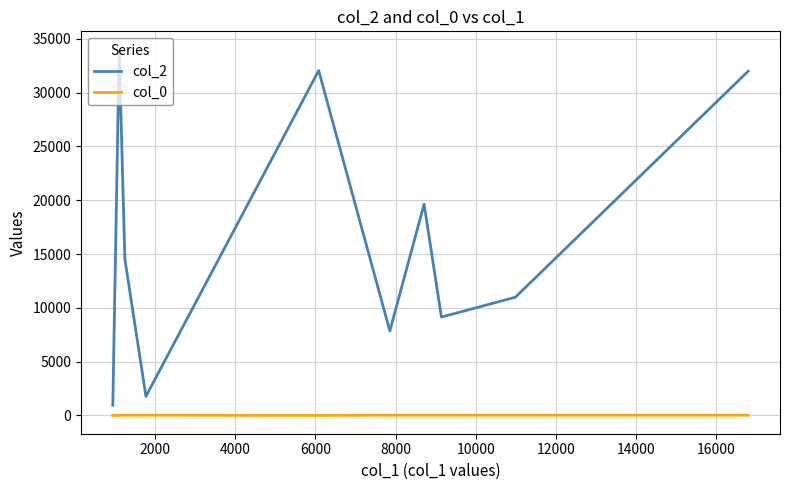

What is the difference between the maximum and minimum values in the col_2 series?

33053.0